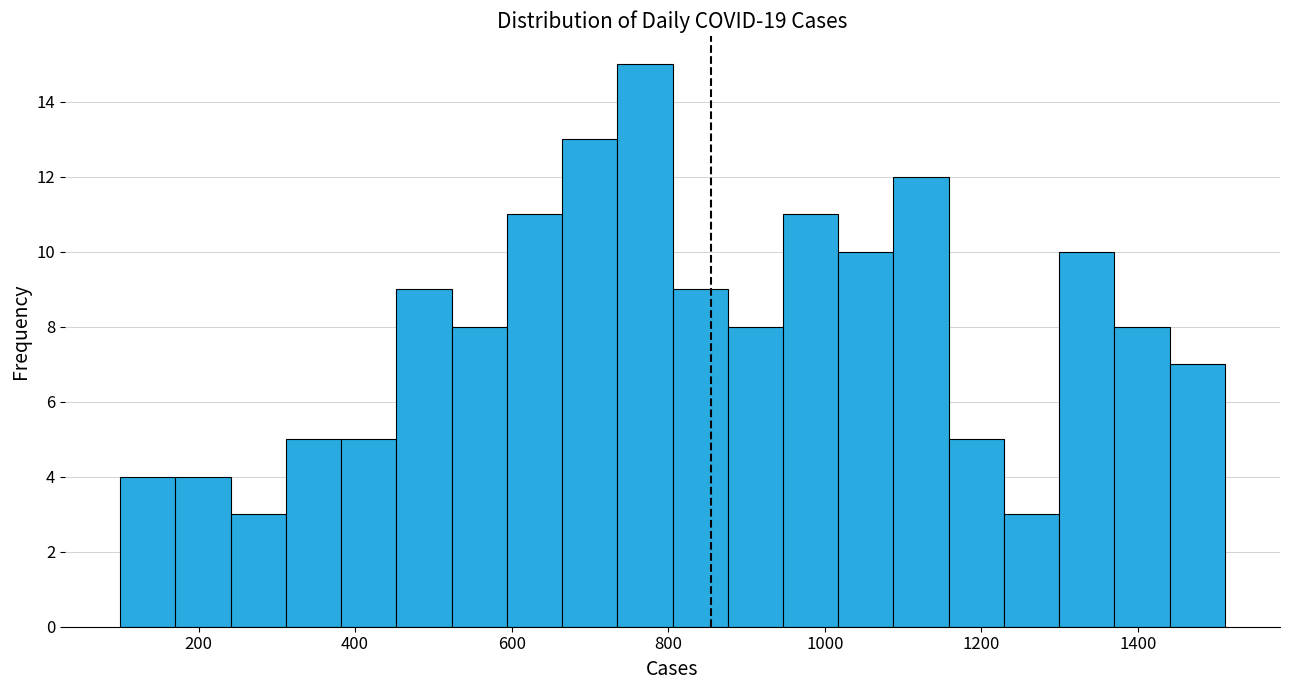

Read against the x-axis, roughly where is the centre of the tallest bar?

780